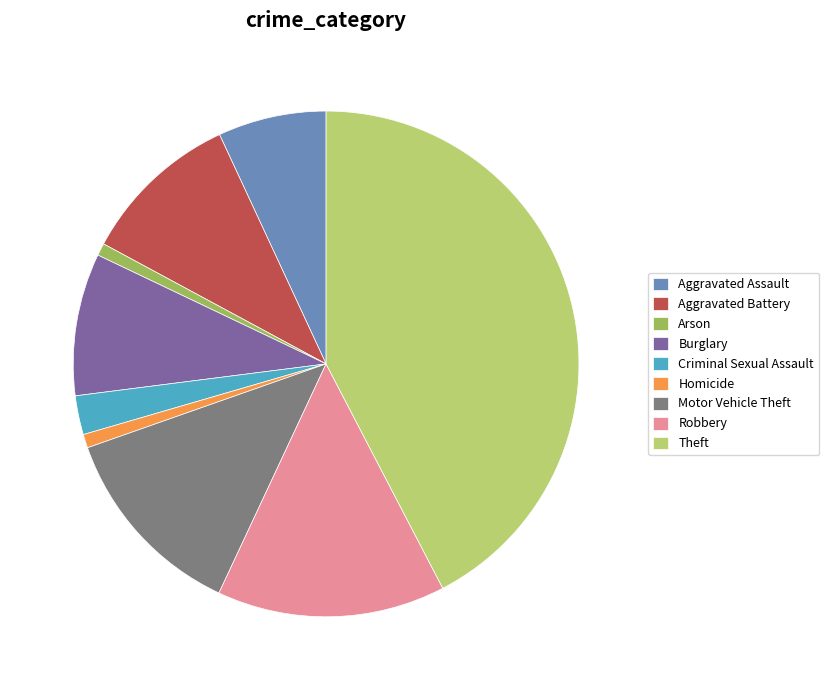

Is Criminal Sexual Assault the majority of the pie?

No